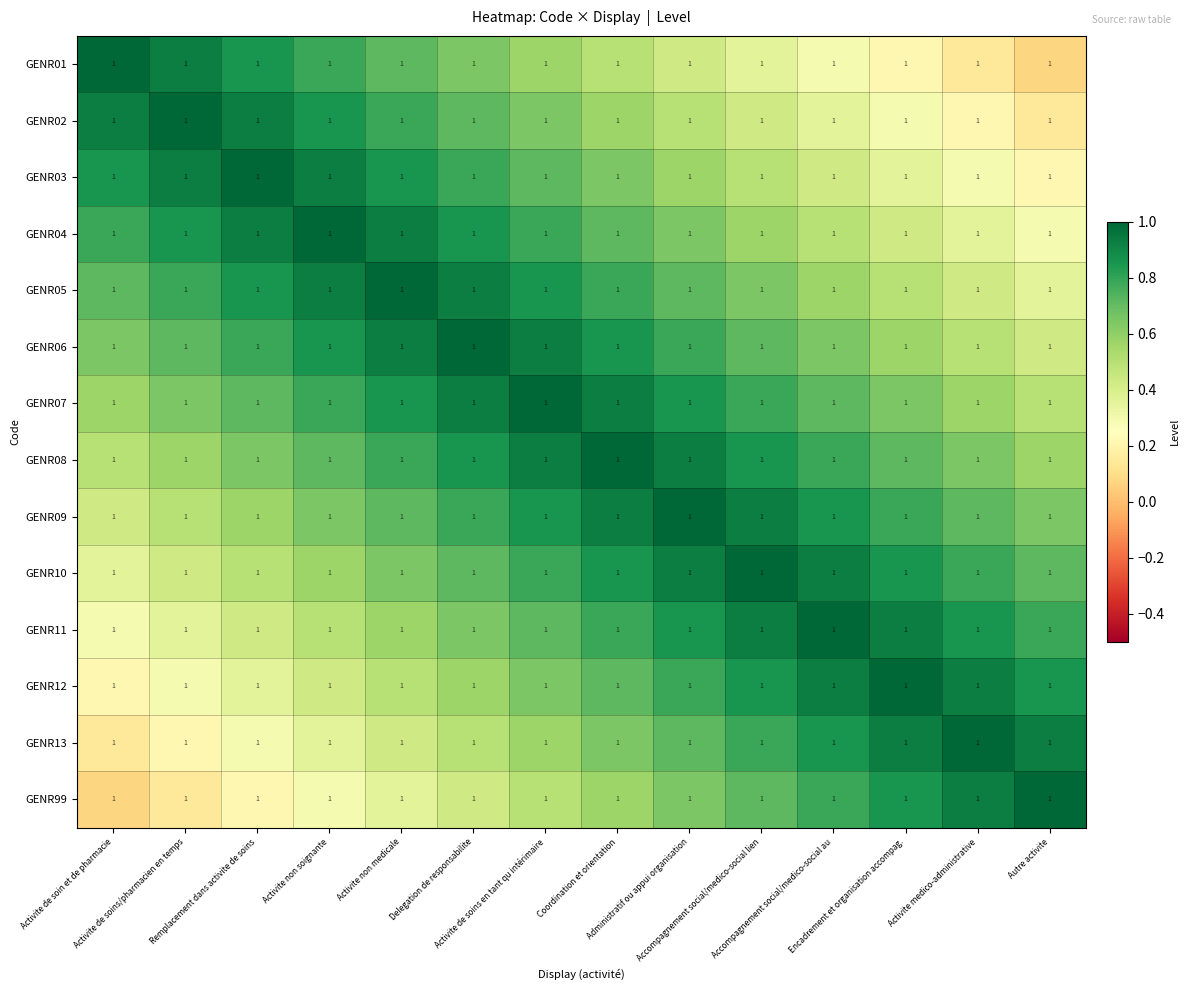

Reading left to right, what are all the values shown in this chart?

GENR01: Activite de soin et de pharmacie=1.0	Activite de soins/pharmacien en temps=1.0	Remplacement dans activite de soins=1.0	Activite non soignante=1.0	Activite non medicale=1.0	Delegation de responsabilite=1.0	Activite de soins en tant qu intérimaire=1.0	Coordination et orientation=1.0	Administratif ou appui organisation=1.0	Accompagnement social/medico-social lien=1.0	Accompagnement social/medico-social au=1.0	Encadrement et organisation accompag.=1.0	Activite medico-administrative=1.0	Autre activite=1.0
GENR02: Activite de soin et de pharmacie=1.0	Activite de soins/pharmacien en temps=1.0	Remplacement dans activite de soins=1.0	Activite non soignante=1.0	Activite non medicale=1.0	Delegation de responsabilite=1.0	Activite de soins en tant qu intérimaire=1.0	Coordination et orientation=1.0	Administratif ou appui organisation=1.0	Accompagnement social/medico-social lien=1.0	Accompagnement social/medico-social au=1.0	Encadrement et organisation accompag.=1.0	Activite medico-administrative=1.0	Autre activite=1.0
GENR03: Activite de soin et de pharmacie=1.0	Activite de soins/pharmacien en temps=1.0	Remplacement dans activite de soins=1.0	Activite non soignante=1.0	Activite non medicale=1.0	Delegation de responsabilite=1.0	Activite de soins en tant qu intérimaire=1.0	Coordination et orientation=1.0	Administratif ou appui organisation=1.0	Accompagnement social/medico-social lien=1.0	Accompagnement social/medico-social au=1.0	Encadrement et organisation accompag.=1.0	Activite medico-administrative=1.0	Autre activite=1.0
GENR04: Activite de soin et de pharmacie=1.0	Activite de soins/pharmacien en temps=1.0	Remplacement dans activite de soins=1.0	Activite non soignante=1.0	Activite non medicale=1.0	Delegation de responsabilite=1.0	Activite de soins en tant qu intérimaire=1.0	Coordination et orientation=1.0	Administratif ou appui organisation=1.0	Accompagnement social/medico-social lien=1.0	Accompagnement social/medico-social au=1.0	Encadrement et organisation accompag.=1.0	Activite medico-administrative=1.0	Autre activite=1.0
GENR05: Activite de soin et de pharmacie=1.0	Activite de soins/pharmacien en temps=1.0	Remplacement dans activite de soins=1.0	Activite non soignante=1.0	Activite non medicale=1.0	Delegation de responsabilite=1.0	Activite de soins en tant qu intérimaire=1.0	Coordination et orientation=1.0	Administratif ou appui organisation=1.0	Accompagnement social/medico-social lien=1.0	Accompagnement social/medico-social au=1.0	Encadrement et organisation accompag.=1.0	Activite medico-administrative=1.0	Autre activite=1.0
GENR06: Activite de soin et de pharmacie=1.0	Activite de soins/pharmacien en temps=1.0	Remplacement dans activite de soins=1.0	Activite non soignante=1.0	Activite non medicale=1.0	Delegation de responsabilite=1.0	Activite de soins en tant qu intérimaire=1.0	Coordination et orientation=1.0	Administratif ou appui organisation=1.0	Accompagnement social/medico-social lien=1.0	Accompagnement social/medico-social au=1.0	Encadrement et organisation accompag.=1.0	Activite medico-administrative=1.0	Autre activite=1.0
GENR07: Activite de soin et de pharmacie=1.0	Activite de soins/pharmacien en temps=1.0	Remplacement dans activite de soins=1.0	Activite non soignante=1.0	Activite non medicale=1.0	Delegation de responsabilite=1.0	Activite de soins en tant qu intérimaire=1.0	Coordination et orientation=1.0	Administratif ou appui organisation=1.0	Accompagnement social/medico-social lien=1.0	Accompagnement social/medico-social au=1.0	Encadrement et organisation accompag.=1.0	Activite medico-administrative=1.0	Autre activite=1.0
GENR08: Activite de soin et de pharmacie=1.0	Activite de soins/pharmacien en temps=1.0	Remplacement dans activite de soins=1.0	Activite non soignante=1.0	Activite non medicale=1.0	Delegation de responsabilite=1.0	Activite de soins en tant qu intérimaire=1.0	Coordination et orientation=1.0	Administratif ou appui organisation=1.0	Accompagnement social/medico-social lien=1.0	Accompagnement social/medico-social au=1.0	Encadrement et organisation accompag.=1.0	Activite medico-administrative=1.0	Autre activite=1.0
GENR09: Activite de soin et de pharmacie=1.0	Activite de soins/pharmacien en temps=1.0	Remplacement dans activite de soins=1.0	Activite non soignante=1.0	Activite non medicale=1.0	Delegation de responsabilite=1.0	Activite de soins en tant qu intérimaire=1.0	Coordination et orientation=1.0	Administratif ou appui organisation=1.0	Accompagnement social/medico-social lien=1.0	Accompagnement social/medico-social au=1.0	Encadrement et organisation accompag.=1.0	Activite medico-administrative=1.0	Autre activite=1.0
GENR10: Activite de soin et de pharmacie=1.0	Activite de soins/pharmacien en temps=1.0	Remplacement dans activite de soins=1.0	Activite non soignante=1.0	Activite non medicale=1.0	Delegation de responsabilite=1.0	Activite de soins en tant qu intérimaire=1.0	Coordination et orientation=1.0	Administratif ou appui organisation=1.0	Accompagnement social/medico-social lien=1.0	Accompagnement social/medico-social au=1.0	Encadrement et organisation accompag.=1.0	Activite medico-administrative=1.0	Autre activite=1.0
GENR11: Activite de soin et de pharmacie=1.0	Activite de soins/pharmacien en temps=1.0	Remplacement dans activite de soins=1.0	Activite non soignante=1.0	Activite non medicale=1.0	Delegation de responsabilite=1.0	Activite de soins en tant qu intérimaire=1.0	Coordination et orientation=1.0	Administratif ou appui organisation=1.0	Accompagnement social/medico-social lien=1.0	Accompagnement social/medico-social au=1.0	Encadrement et organisation accompag.=1.0	Activite medico-administrative=1.0	Autre activite=1.0
GENR12: Activite de soin et de pharmacie=1.0	Activite de soins/pharmacien en temps=1.0	Remplacement dans activite de soins=1.0	Activite non soignante=1.0	Activite non medicale=1.0	Delegation de responsabilite=1.0	Activite de soins en tant qu intérimaire=1.0	Coordination et orientation=1.0	Administratif ou appui organisation=1.0	Accompagnement social/medico-social lien=1.0	Accompagnement social/medico-social au=1.0	Encadrement et organisation accompag.=1.0	Activite medico-administrative=1.0	Autre activite=1.0
GENR13: Activite de soin et de pharmacie=1.0	Activite de soins/pharmacien en temps=1.0	Remplacement dans activite de soins=1.0	Activite non soignante=1.0	Activite non medicale=1.0	Delegation de responsabilite=1.0	Activite de soins en tant qu intérimaire=1.0	Coordination et orientation=1.0	Administratif ou appui organisation=1.0	Accompagnement social/medico-social lien=1.0	Accompagnement social/medico-social au=1.0	Encadrement et organisation accompag.=1.0	Activite medico-administrative=1.0	Autre activite=1.0
GENR99: Activite de soin et de pharmacie=1.0	Activite de soins/pharmacien en temps=1.0	Remplacement dans activite de soins=1.0	Activite non soignante=1.0	Activite non medicale=1.0	Delegation de responsabilite=1.0	Activite de soins en tant qu intérimaire=1.0	Coordination et orientation=1.0	Administratif ou appui organisation=1.0	Accompagnement social/medico-social lien=1.0	Accompagnement social/medico-social au=1.0	Encadrement et organisation accompag.=1.0	Activite medico-administrative=1.0	Autre activite=1.0